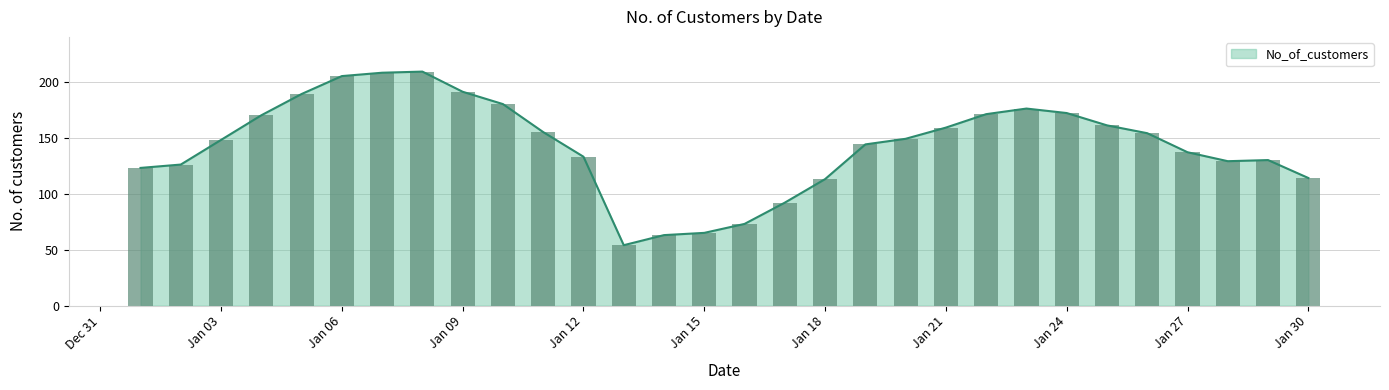

What is the sum of all values?

4293